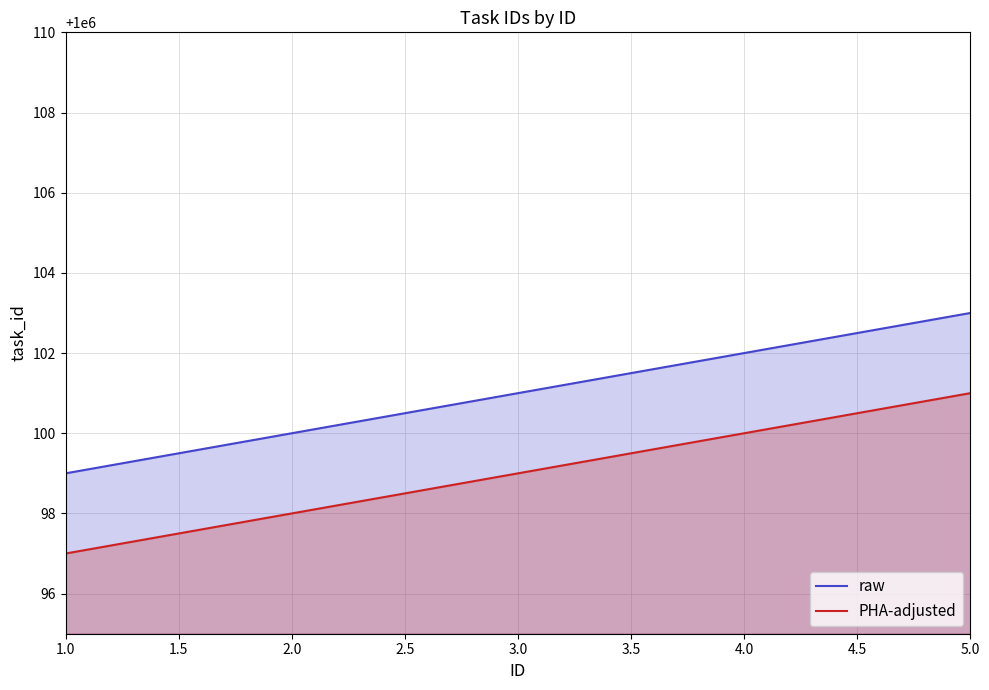

Which series has the largest range (max minus min)?

raw